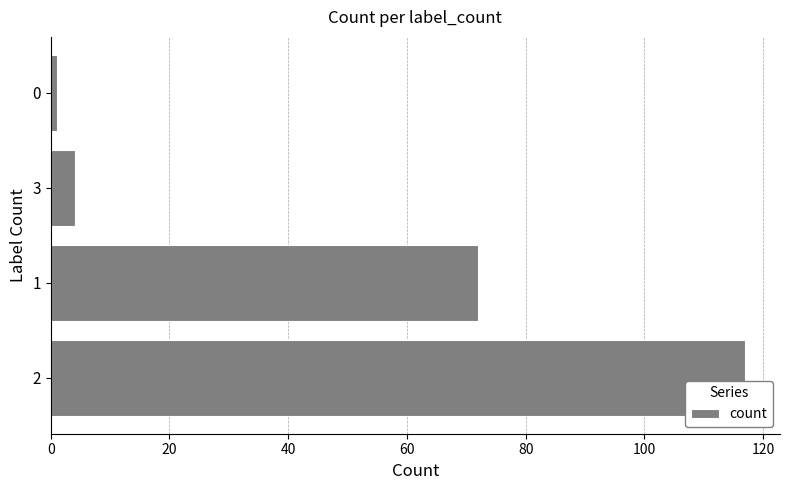

Reading top to bottom, list all the values displayed in this chart.

1	4	72	117